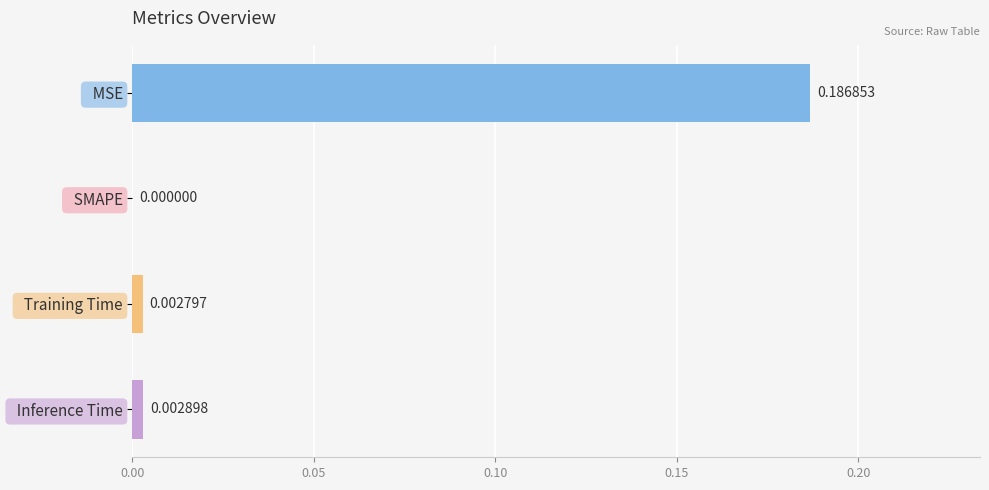

How many data points does each series have?

4